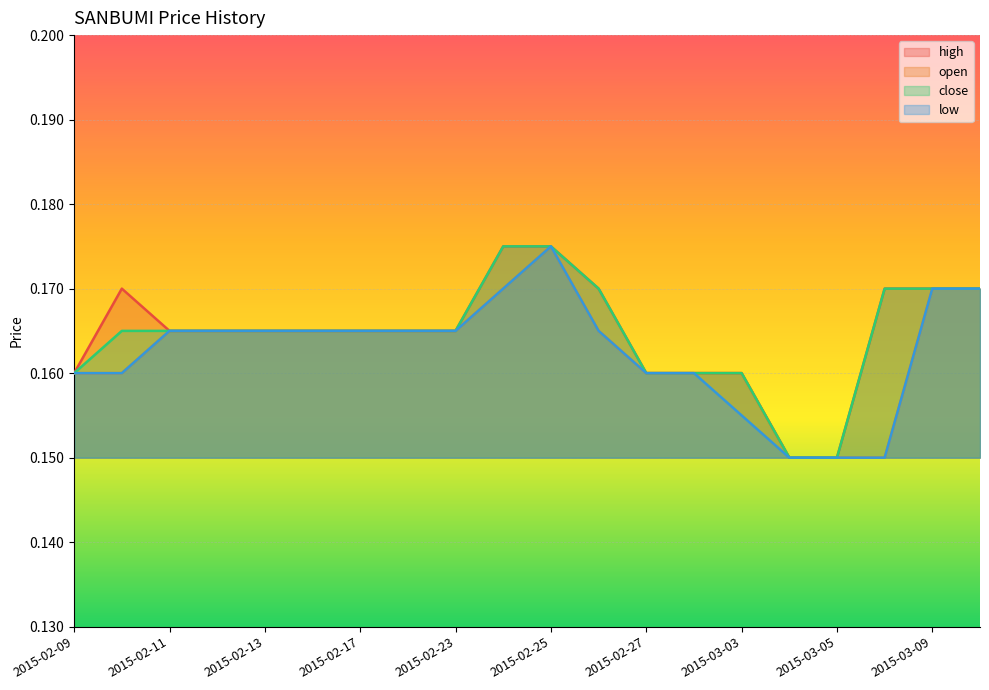

Reading left to right, list all the values displayed in this chart.

high: 2015-02-09=0.2	2015-02-10=0.2	2015-02-11=0.2	2015-02-12=0.2	2015-02-13=0.2	2015-02-16=0.2	2015-02-17=0.2	2015-02-18=0.2	2015-02-23=0.2	2015-02-24=0.2	2015-02-25=0.2	2015-02-26=0.2	2015-02-27=0.2	2015-03-02=0.2	2015-03-03=0.2	2015-03-04=0.1	2015-03-05=0.1	2015-03-06=0.2	2015-03-09=0.2	2015-03-10=0.2
open: 2015-02-09=0.2	2015-02-10=0.2	2015-02-11=0.2	2015-02-12=0.2	2015-02-13=0.2	2015-02-16=0.2	2015-02-17=0.2	2015-02-18=0.2	2015-02-23=0.2	2015-02-24=0.2	2015-02-25=0.2	2015-02-26=0.2	2015-02-27=0.2	2015-03-02=0.2	2015-03-03=0.2	2015-03-04=0.1	2015-03-05=0.1	2015-03-06=0.1	2015-03-09=0.2	2015-03-10=0.2
close: 2015-02-09=0.2	2015-02-10=0.2	2015-02-11=0.2	2015-02-12=0.2	2015-02-13=0.2	2015-02-16=0.2	2015-02-17=0.2	2015-02-18=0.2	2015-02-23=0.2	2015-02-24=0.2	2015-02-25=0.2	2015-02-26=0.2	2015-02-27=0.2	2015-03-02=0.2	2015-03-03=0.2	2015-03-04=0.1	2015-03-05=0.1	2015-03-06=0.2	2015-03-09=0.2	2015-03-10=0.2
low: 2015-02-09=0.2	2015-02-10=0.2	2015-02-11=0.2	2015-02-12=0.2	2015-02-13=0.2	2015-02-16=0.2	2015-02-17=0.2	2015-02-18=0.2	2015-02-23=0.2	2015-02-24=0.2	2015-02-25=0.2	2015-02-26=0.2	2015-02-27=0.2	2015-03-02=0.2	2015-03-03=0.2	2015-03-04=0.1	2015-03-05=0.1	2015-03-06=0.1	2015-03-09=0.2	2015-03-10=0.2